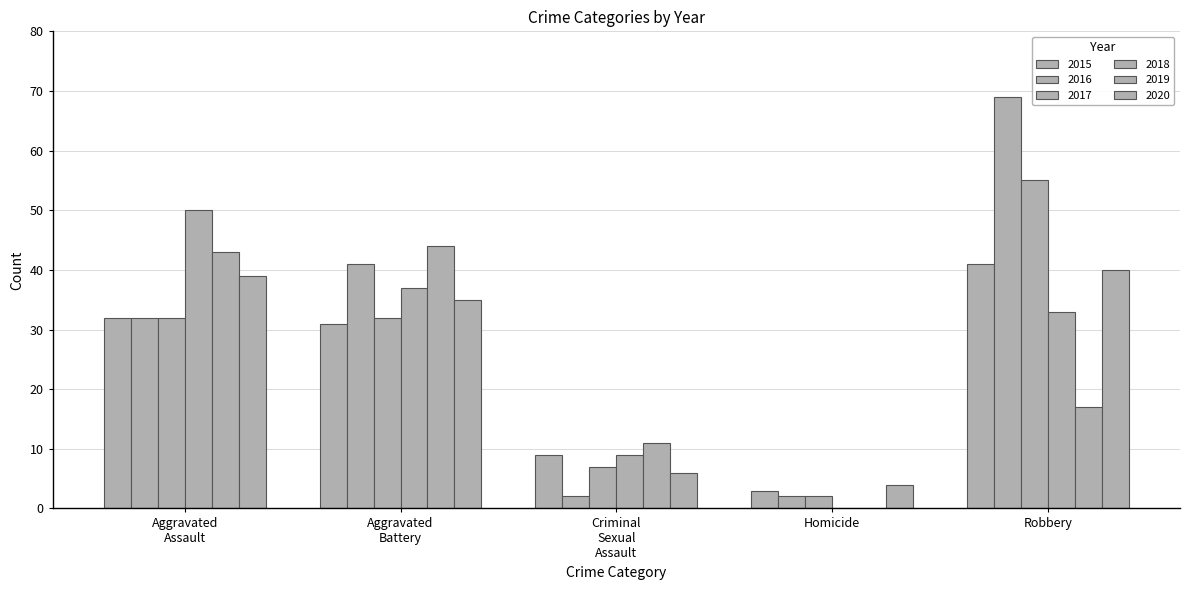

What is the spread (max minus min) of values at Robbery?

52